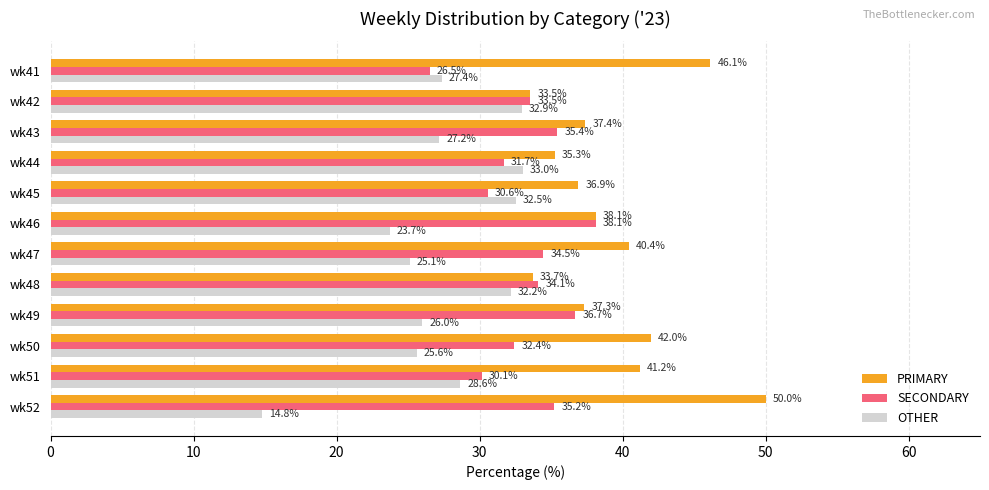

What is the average value of the SECONDARY series?

33.2